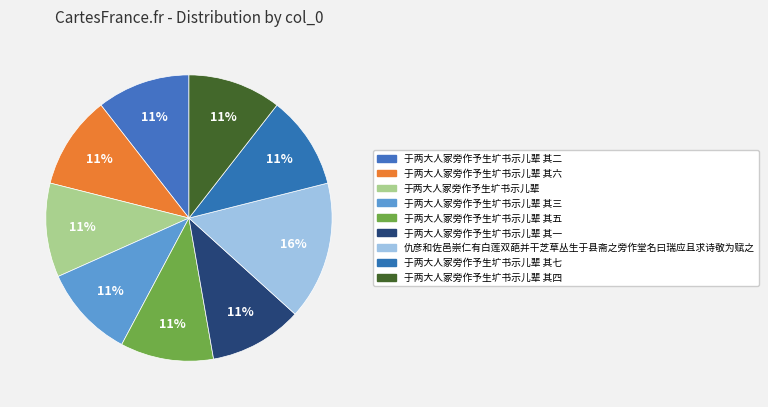

Does 仇彦和佐邑崇仁有白莲双葩并干芝草丛生于县斋之旁作堂名曰瑞应且求诗敬为赋之 represent more than half of the total?

No